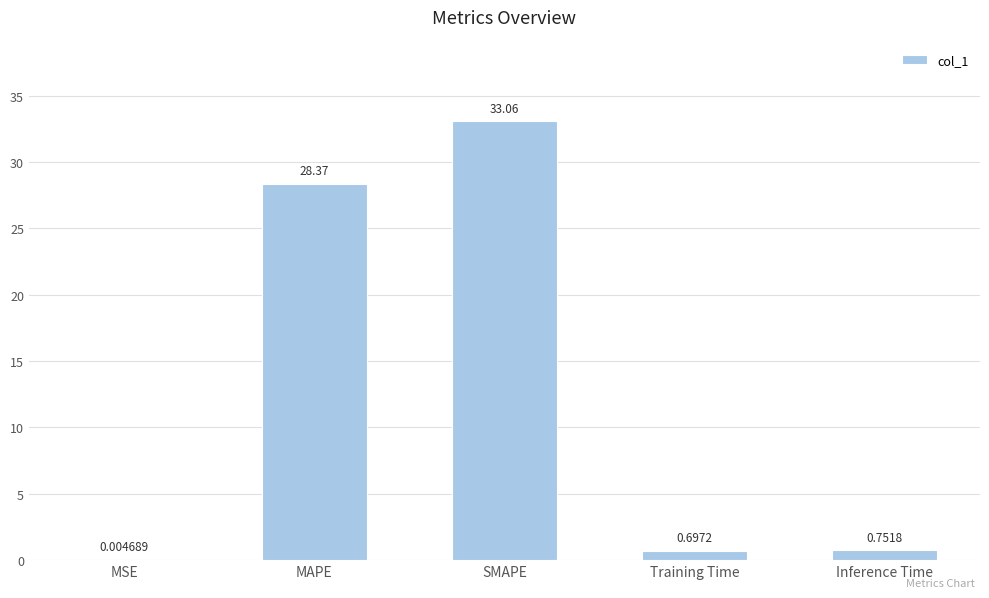

Where is the data nearest to the value 16?

MAPE